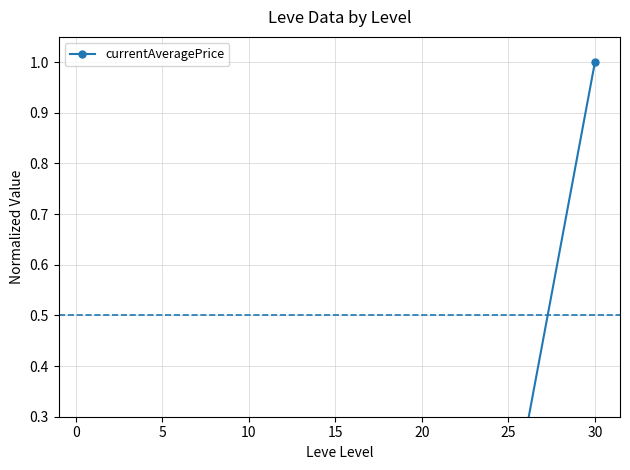

What is the change in value from −5 to 10?

-0.1